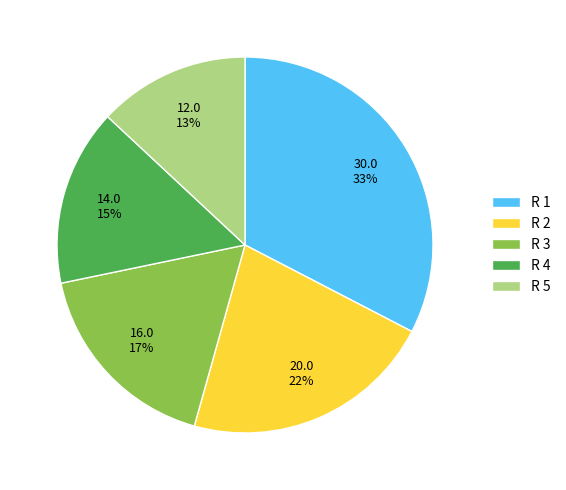

How many slices are in this pie chart?

5